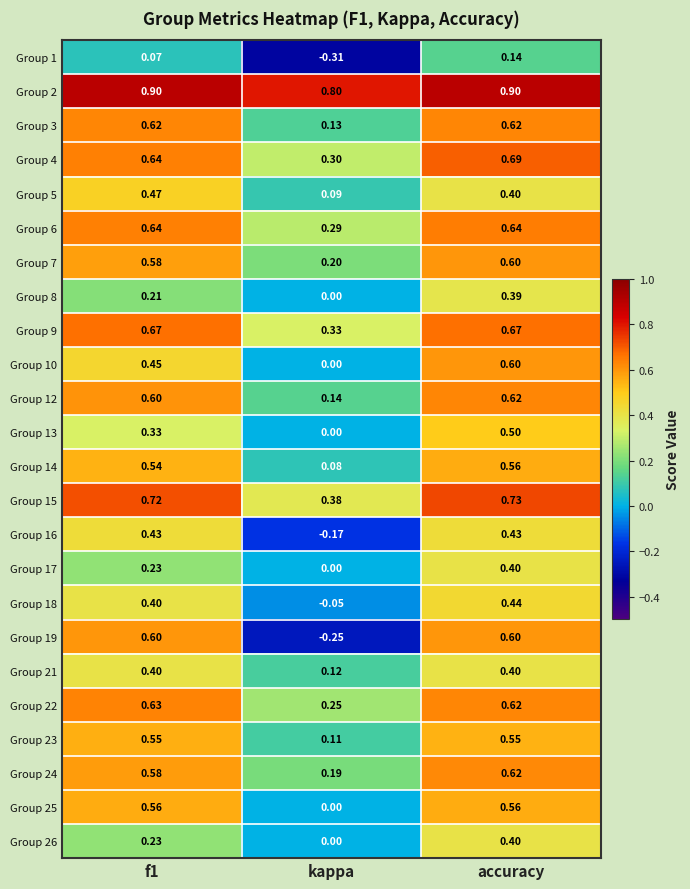

At which label does Group 25 reach its minimum?

kappa